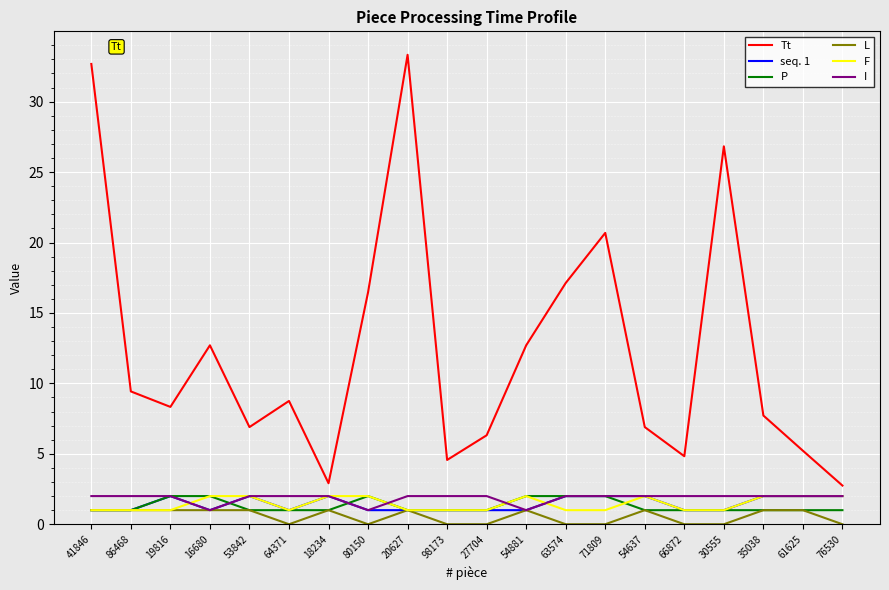

Reading left to right, transcribe all the data shown in this chart.

Tt: 32.7	9.4	8.3	12.7	6.9	8.8	2.9	16.5	33.3	4.6	6.3	12.7	17.1	20.7	6.9	4.8	26.8	7.7	5.2	2.7
seq. 1: 1.0	1.0	2.0	1.0	2.0	1.0	2.0	1.0	1.0	1.0	1.0	1.0	2.0	2.0	2.0	1.0	1.0	2.0	2.0	2.0
P: 1.0	1.0	2.0	2.0	1.0	1.0	1.0	2.0	1.0	1.0	1.0	2.0	2.0	2.0	1.0	1.0	1.0	1.0	1.0	1.0
L: 1.0	1.0	1.0	1.0	1.0	0.0	1.0	0.0	1.0	0.0	0.0	1.0	0.0	0.0	1.0	0.0	0.0	1.0	1.0	0.0
F: 1.0	1.0	1.0	2.0	2.0	1.0	2.0	2.0	1.0	1.0	1.0	2.0	1.0	1.0	2.0	1.0	1.0	2.0	2.0	2.0
I: 2.0	2.0	2.0	1.0	2.0	2.0	2.0	1.0	2.0	2.0	2.0	1.0	2.0	2.0	2.0	2.0	2.0	2.0	2.0	2.0